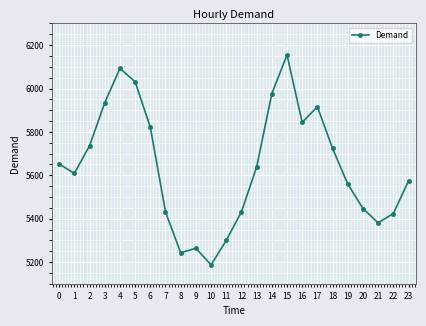

True or false: the data has more than 1 interior local peaks.

True